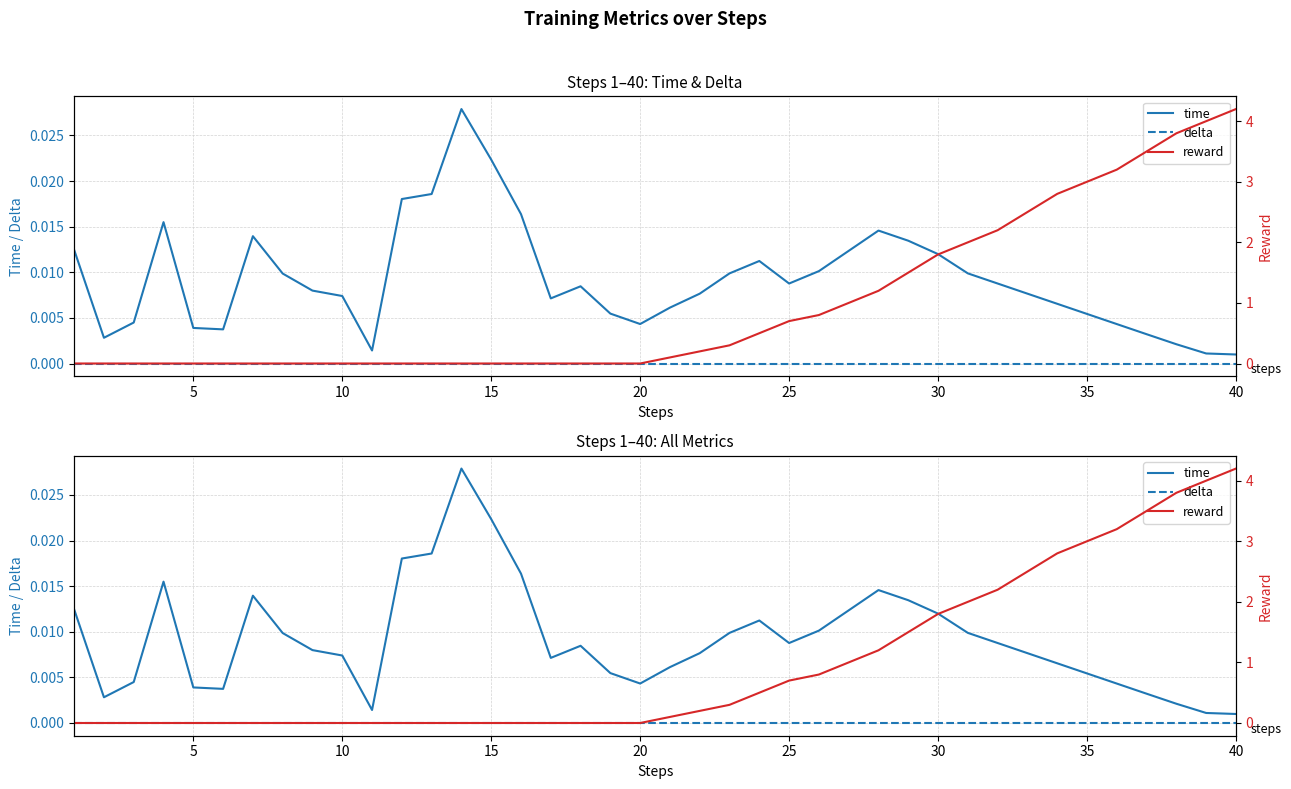

Reading right to left, list all the values displayed in this chart.

time: 0.0	0.0	0.0	0.0	0.0	0.0	0.0	0.0	0.0	0.0	0.0	0.0	0.0	0.0	0.0	0.0	0.0	0.0	0.0	0.0	0.0	0.0	0.0	0.0	0.0	0.0	0.0	0.0	0.0	0.0	0.0	0.0	0.0	0.0	0.0	0.0	0.0	0.0	0.0	0.0
delta: 0.0	0.0	0.0	0.0	0.0	0.0	0.0	0.0	0.0	0.0	0.0	0.0	0.0	0.0	0.0	0.0	0.0	0.0	0.0	0.0	0.0	0.0	0.0	0.0	0.0	0.0	0.0	0.0	0.0	0.0	0.0	0.0	0.0	0.0	0.0	0.0	0.0	0.0	0.0	0.0
reward: 4.2	4.0	3.8	3.5	3.2	3.0	2.8	2.5	2.2	2.0	1.8	1.5	1.2	1.0	0.8	0.7	0.5	0.3	0.2	0.1	0.0	0.0	0.0	0.0	0.0	0.0	0.0	0.0	0.0	0.0	0.0	0.0	0.0	0.0	0.0	0.0	0.0	0.0	0.0	0.0